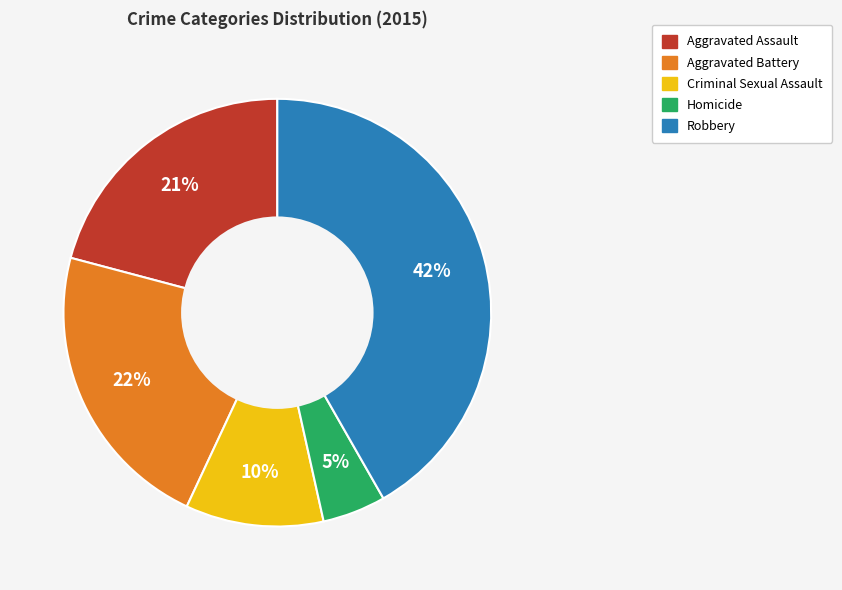

Between Homicide and Aggravated Battery, which is larger?

Aggravated Battery